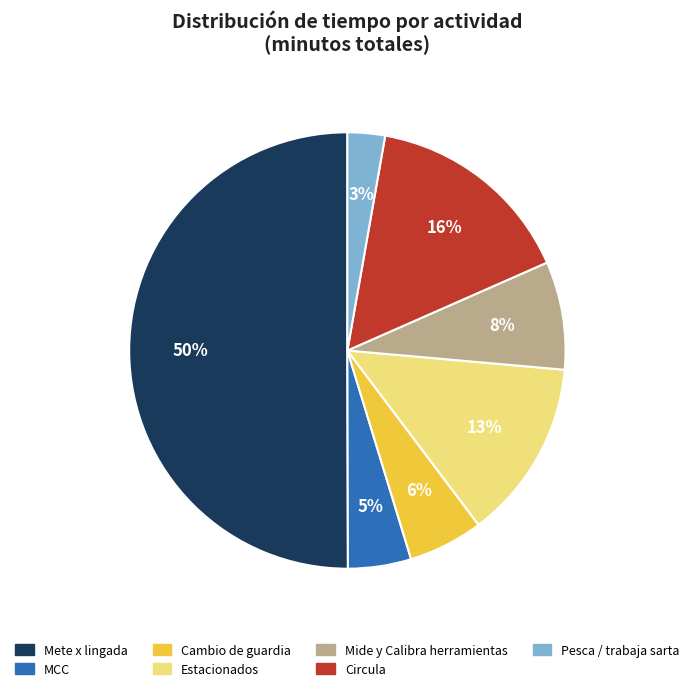

Is it true that MCC is 5% of the pie?

True